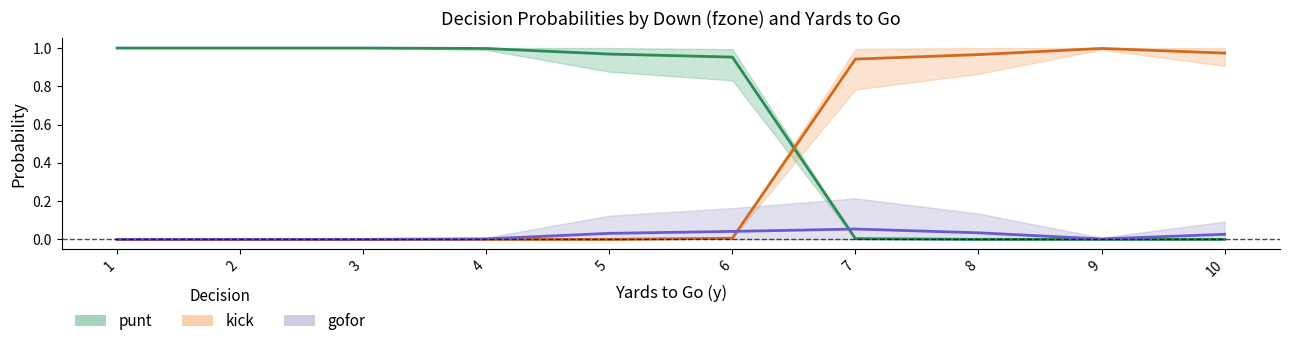

What is the average value of the punt series?

0.6